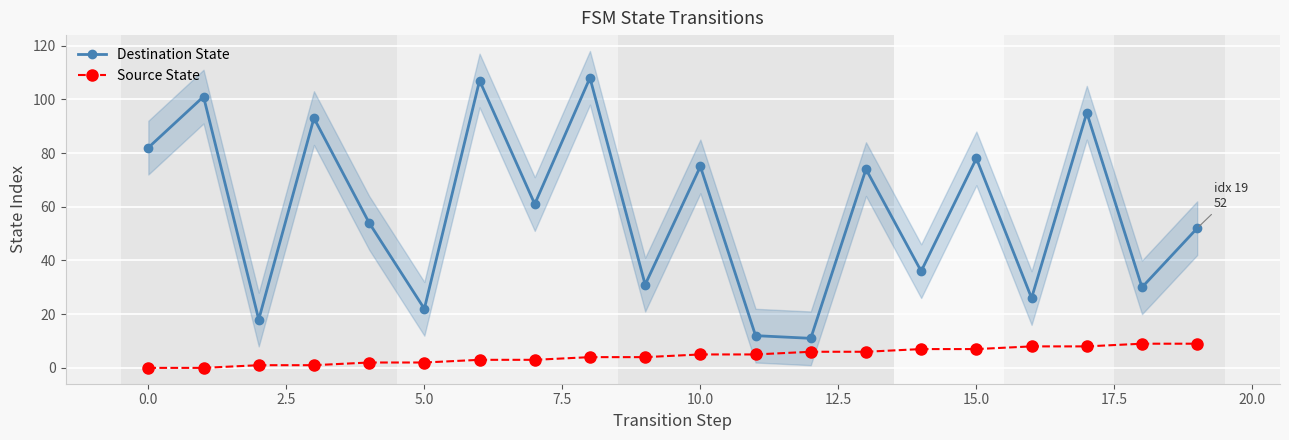

How many values in the Destination State series exceed 61?

9